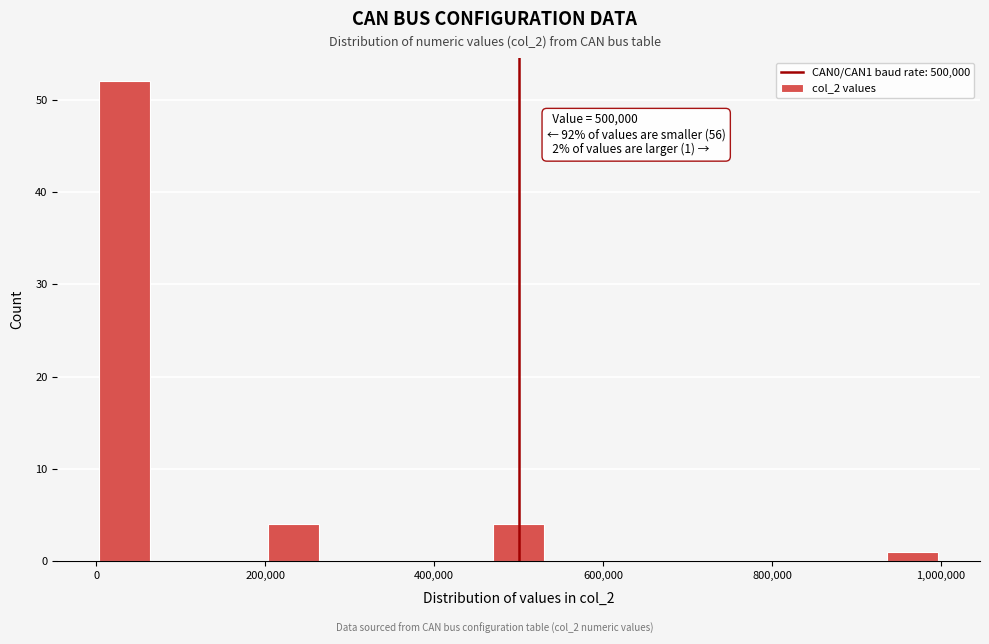

Read against the x-axis, roughly where is the centre of the tallest bar?

40000